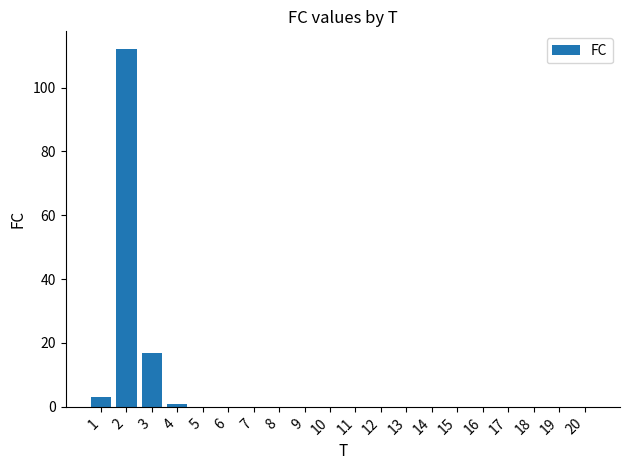

Reading left to right, extract all data points from this chart.

1=3	2=112	3=17	4=1	5=0	6=0	7=0	8=0	9=0	10=0	11=0	12=0	13=0	14=0	15=0	16=0	17=0	18=0	19=0	20=0